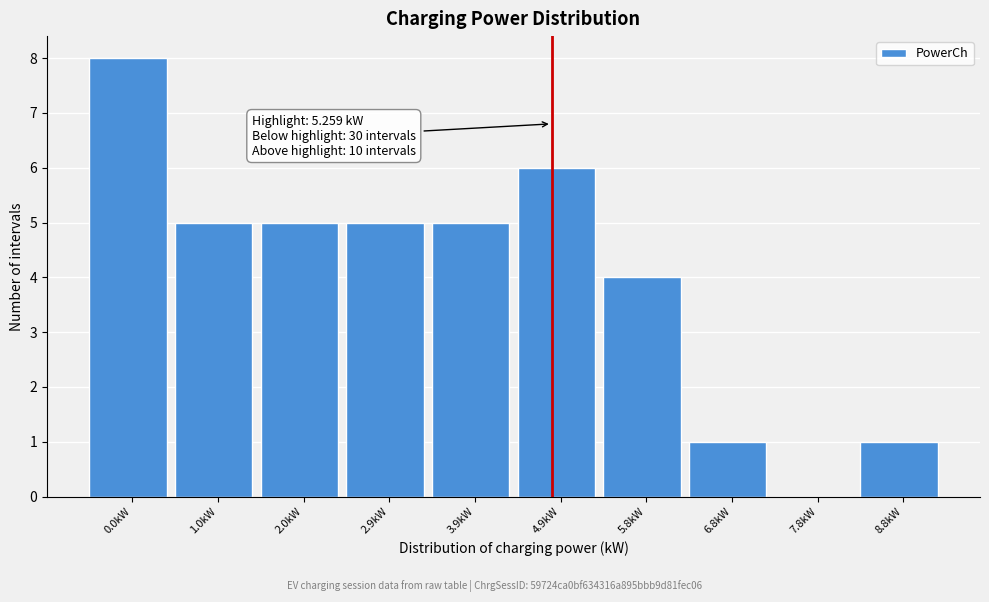

Reading left to right, list all the values displayed in this chart.

0.0kW=8	1.0kW=5	2.0kW=5	2.9kW=5	3.9kW=5	4.9kW=6	5.8kW=4	6.8kW=1	7.8kW=0	8.8kW=1